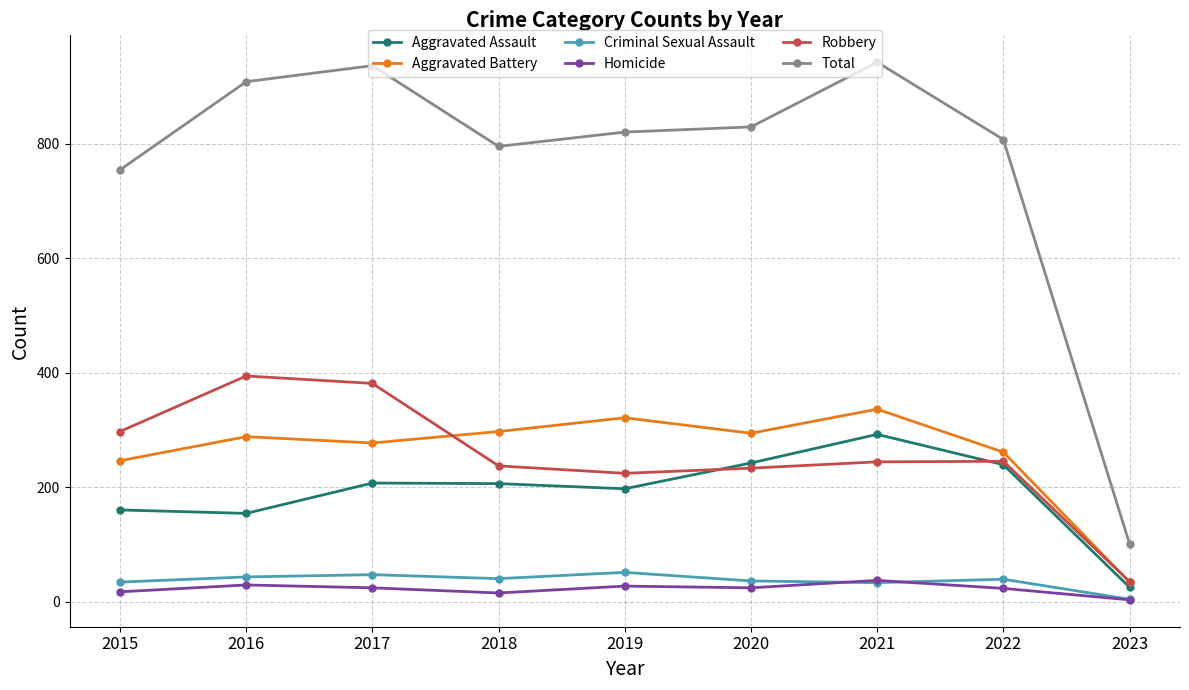

Rank the series at 2016 from highest to lowest value.

Total, Robbery, Aggravated Battery, Aggravated Assault, Criminal Sexual Assault, Homicide